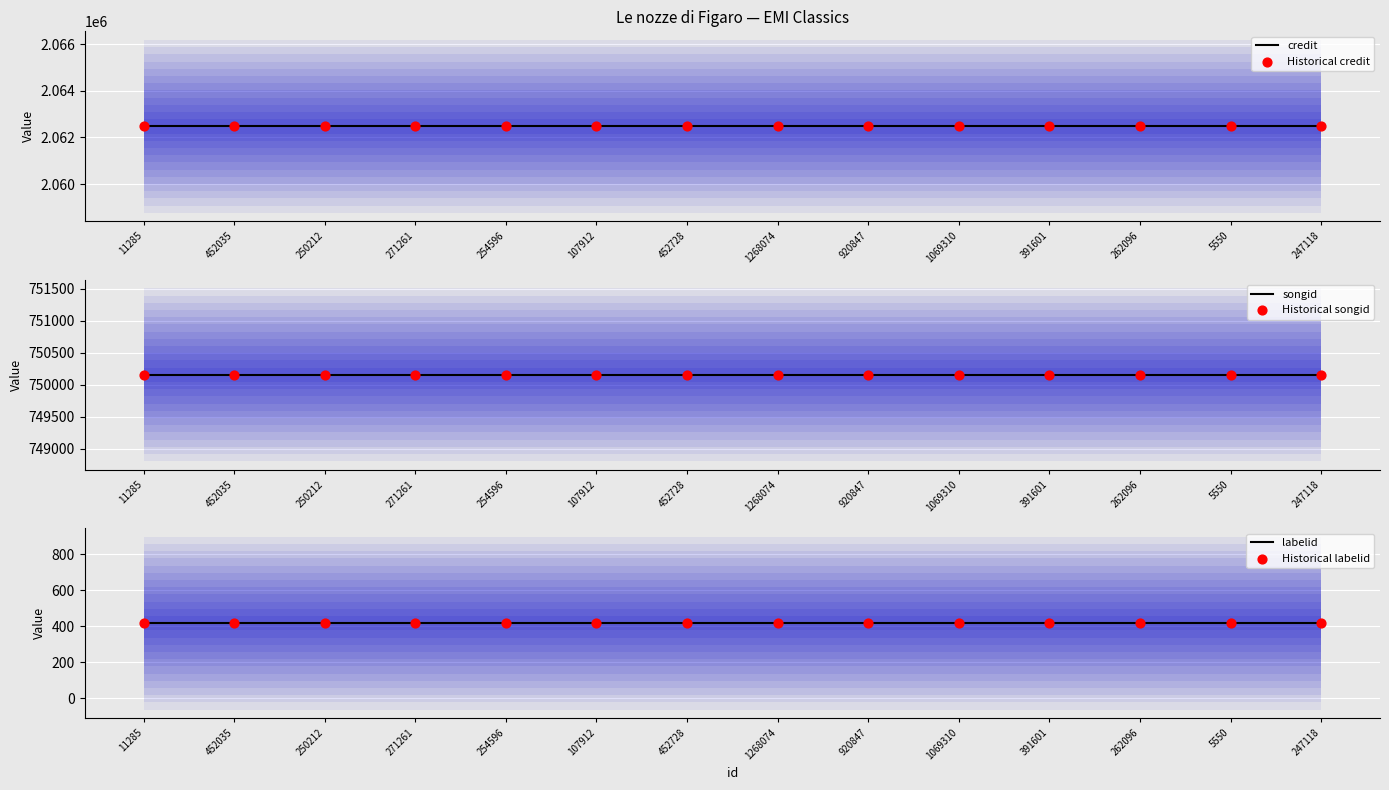

Which series reaches the maximum Y coordinate?

credit